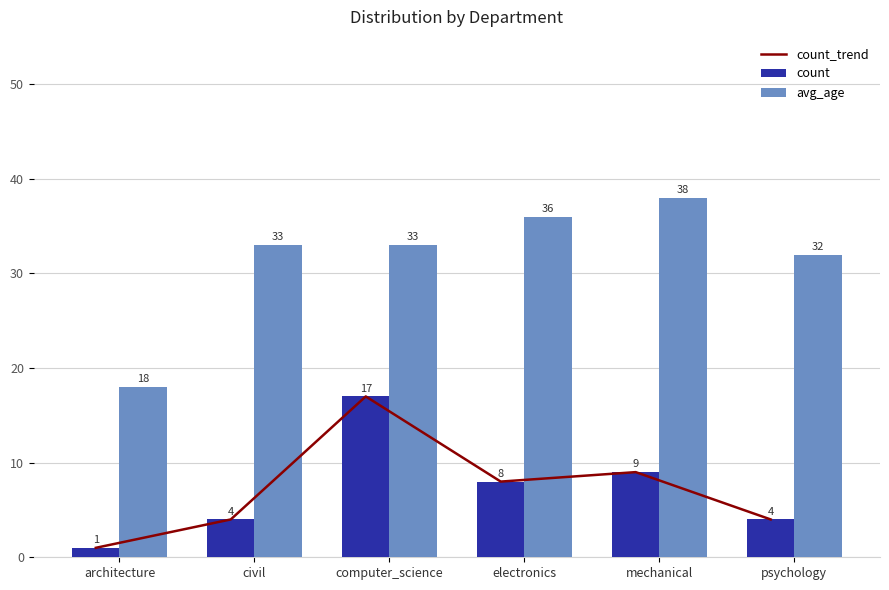

What position from the left is mechanical?

5